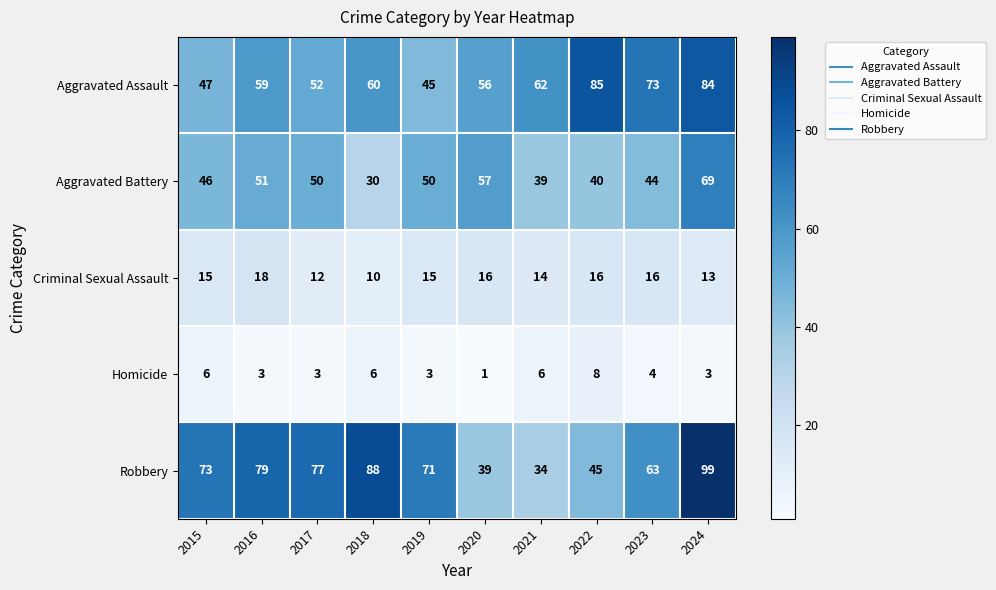

Which series changed the most between 2018 and 2021?

Robbery